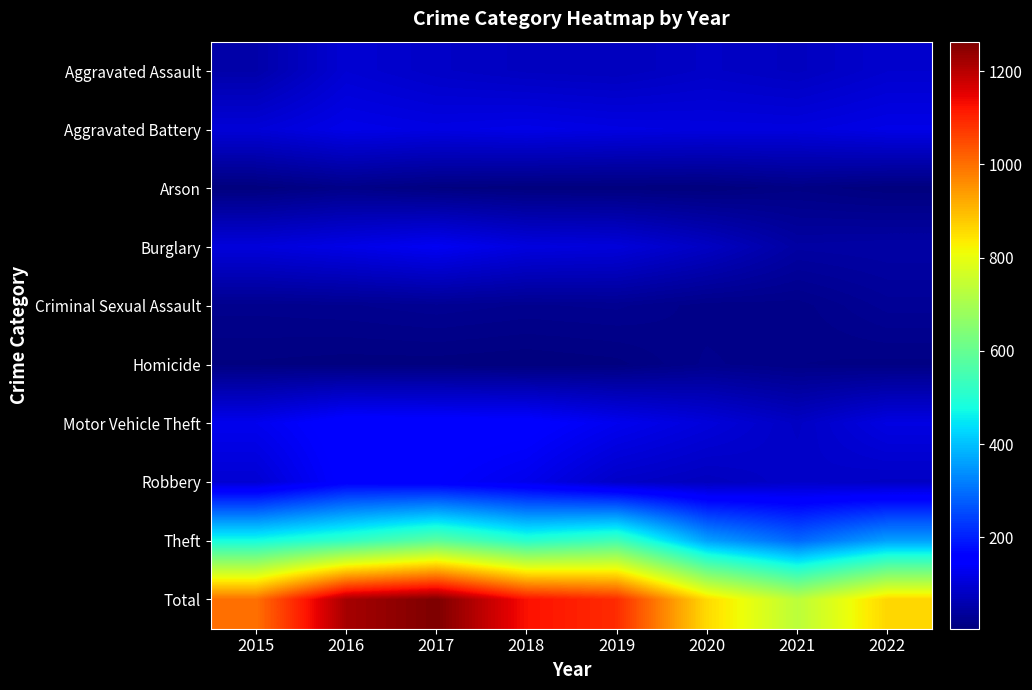

What is the total value across all series at 2018?

2252